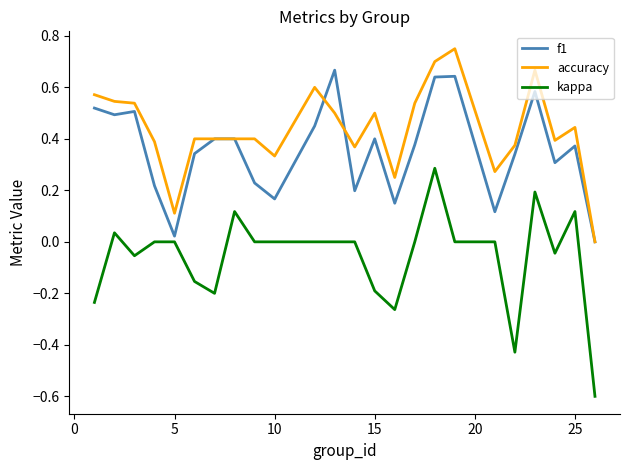

Rank the series by their average value, from lowest to highest.

kappa, f1, accuracy